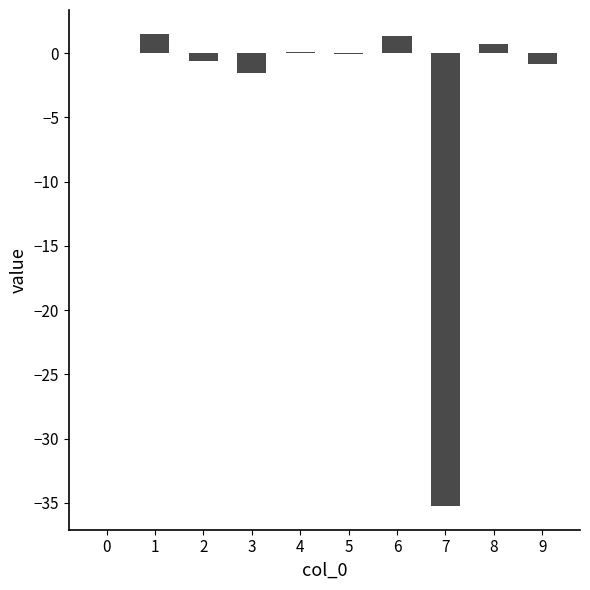

The chart shows a value of -0.0 at 0. True or false?

True